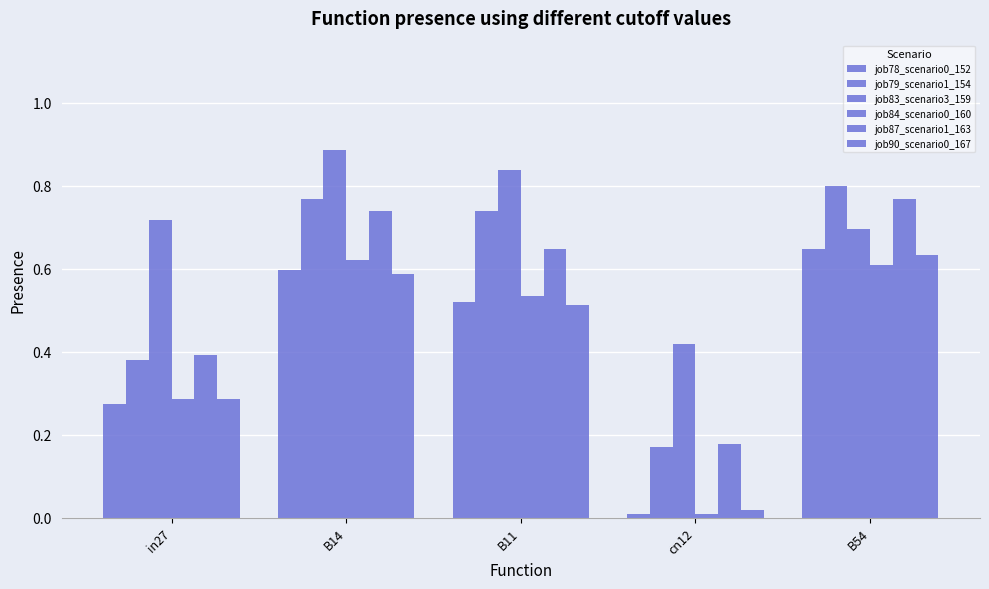

Reading left to right, transcribe all the data shown in this chart.

job78_scenario0_152: in27=0.3	B14=0.6	B11=0.5	cn12=0.0	B54=0.6
job79_scenario1_154: in27=0.4	B14=0.8	B11=0.7	cn12=0.2	B54=0.8
job83_scenario3_159: in27=0.7	B14=0.9	B11=0.8	cn12=0.4	B54=0.7
job84_scenario0_160: in27=0.3	B14=0.6	B11=0.5	cn12=0.0	B54=0.6
job87_scenario1_163: in27=0.4	B14=0.7	B11=0.6	cn12=0.2	B54=0.8
job90_scenario0_167: in27=0.3	B14=0.6	B11=0.5	cn12=0.0	B54=0.6